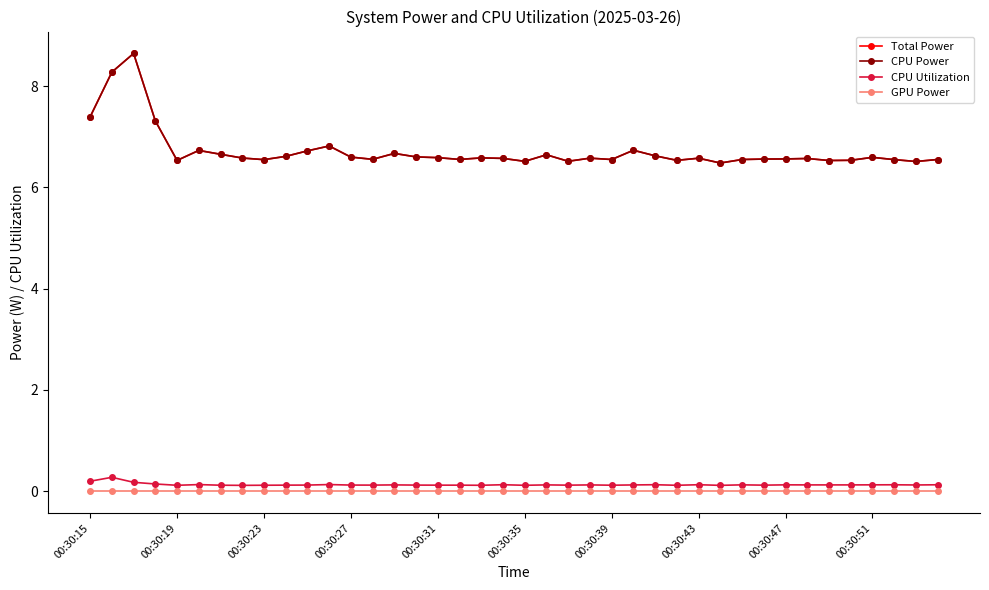

Does the chart have visible grid lines?

No